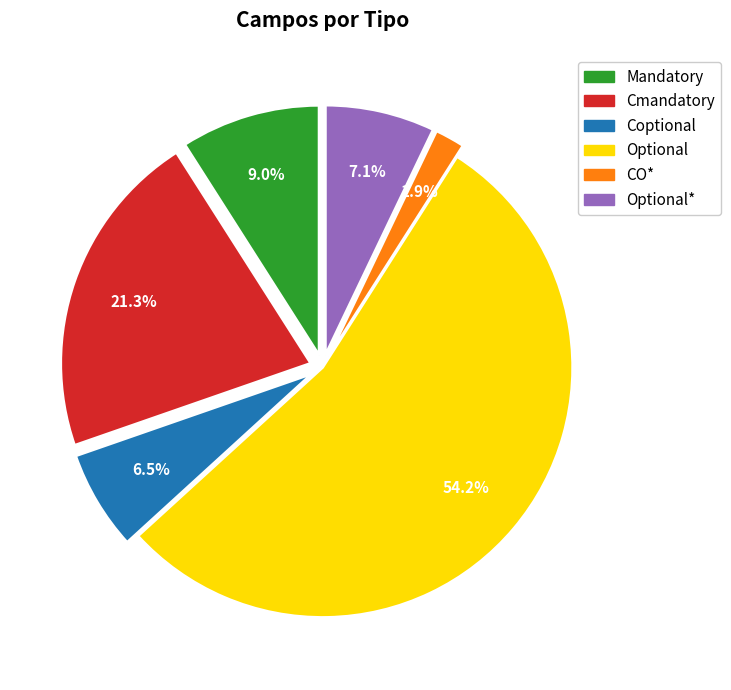

Does any single category account for the majority?

Yes